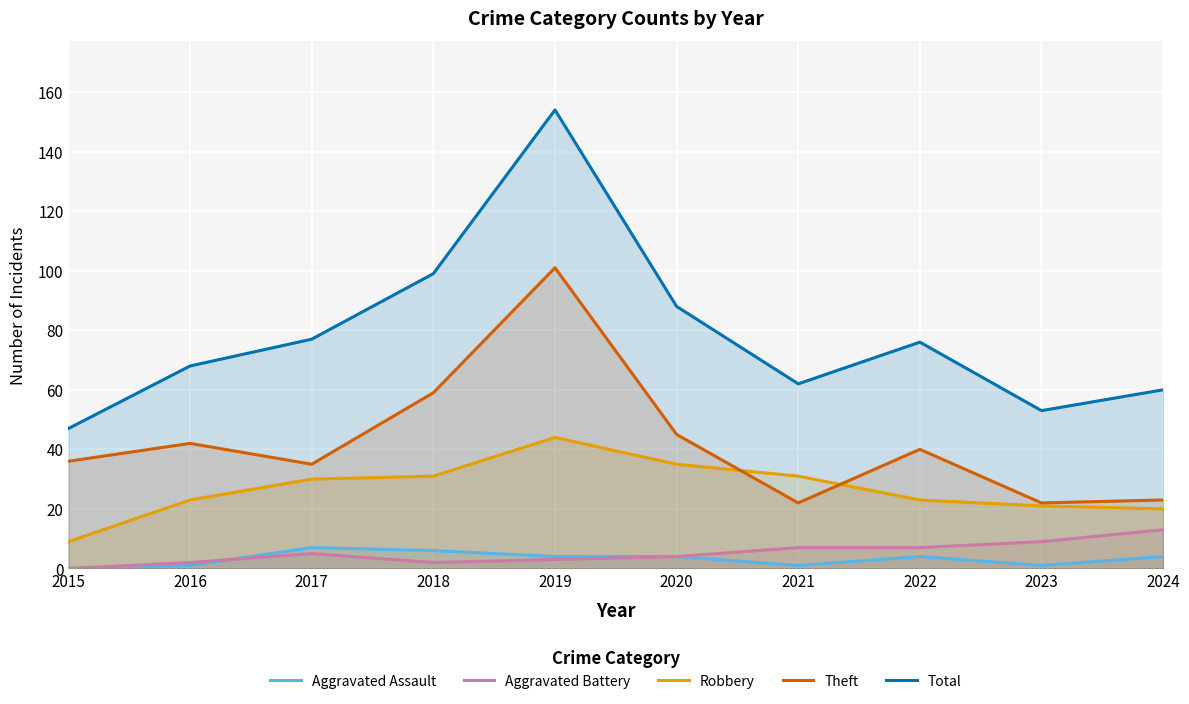

Reading left to right, transcribe all the data shown in this chart.

Aggravated Assault: 0	1	7	6	4	4	1	4	1	4
Aggravated Battery: 0	2	5	2	3	4	7	7	9	13
Robbery: 9	23	30	31	44	35	31	23	21	20
Theft: 36	42	35	59	101	45	22	40	22	23
Total: 47	68	77	99	154	88	62	76	53	60